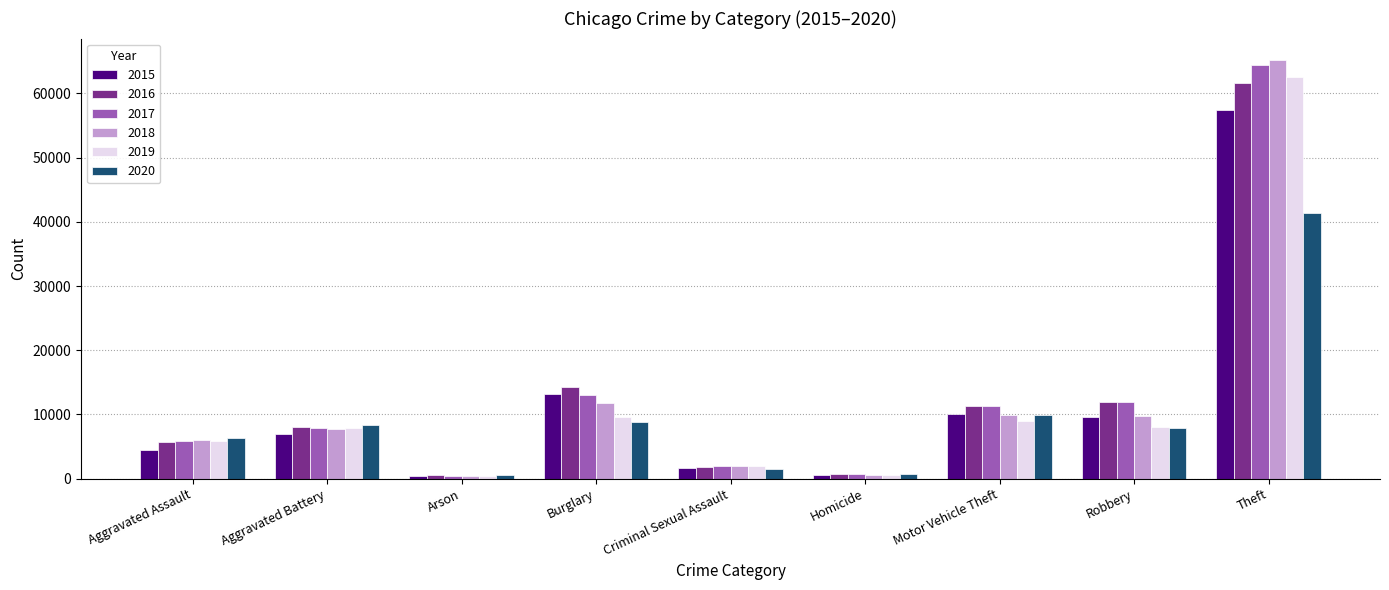

Count the number of data series in this chart.

6